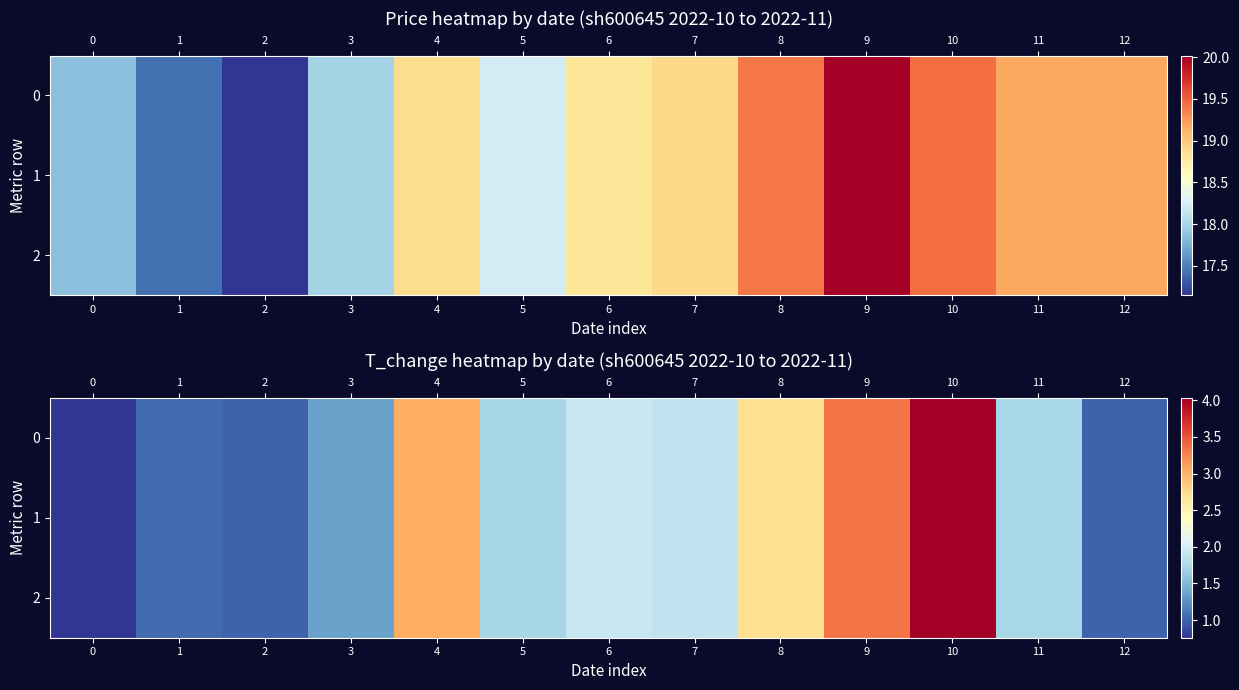

What is the approximate value of 2 at 2?

1.0